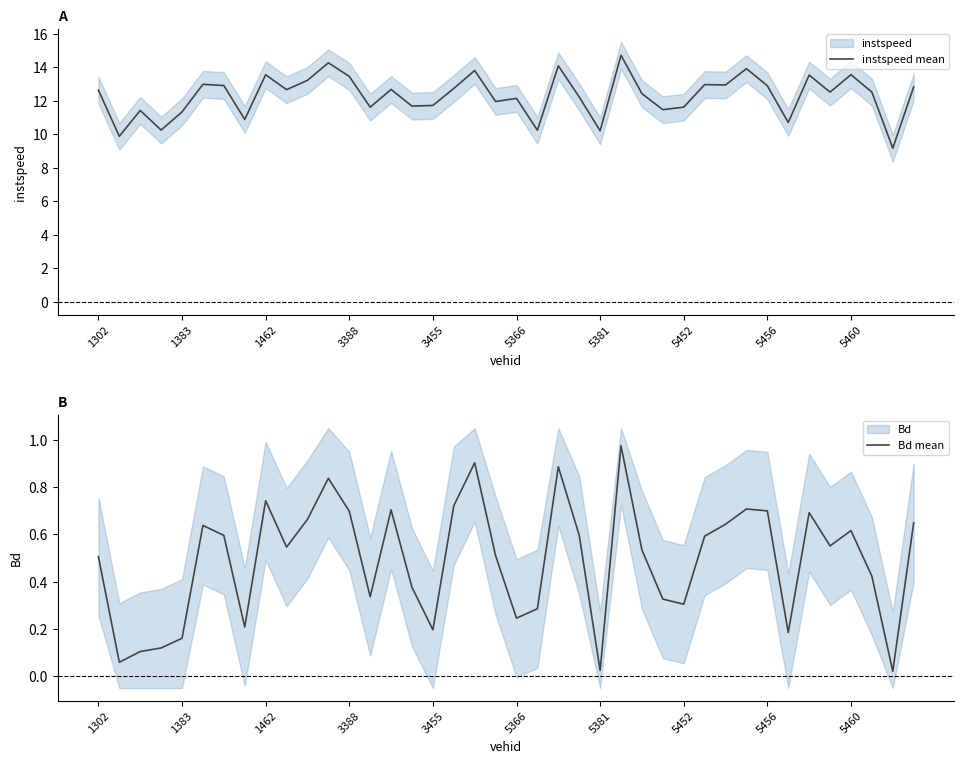

The Bd mean series shows 0.1 at 5366. True or false?

False